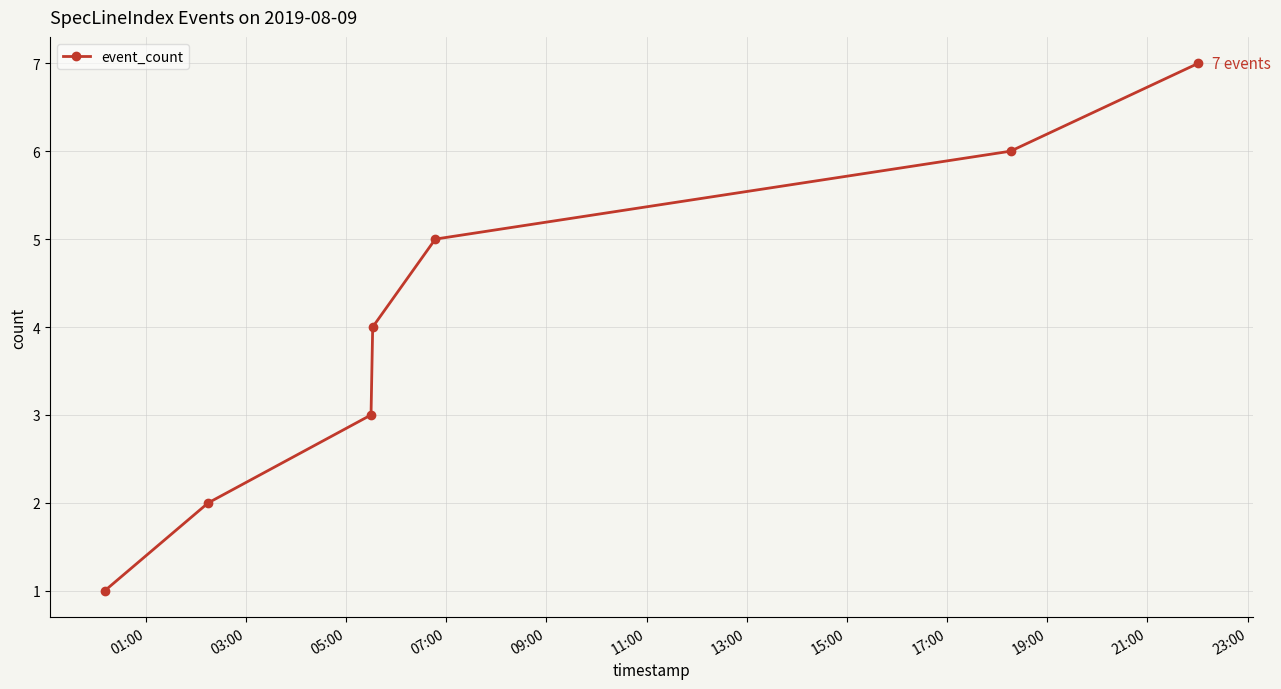

True or false: there are more than 2 points higher than both neighbors.

False